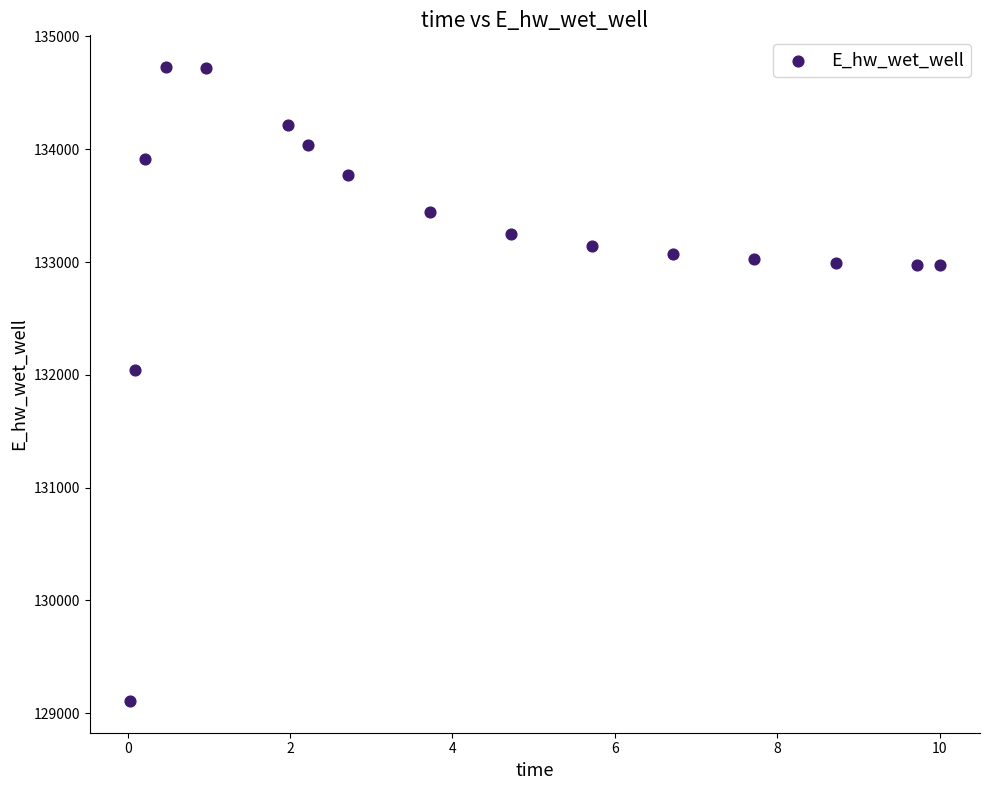

What Y value in the scatter plot is closest to 131918?

132040.8